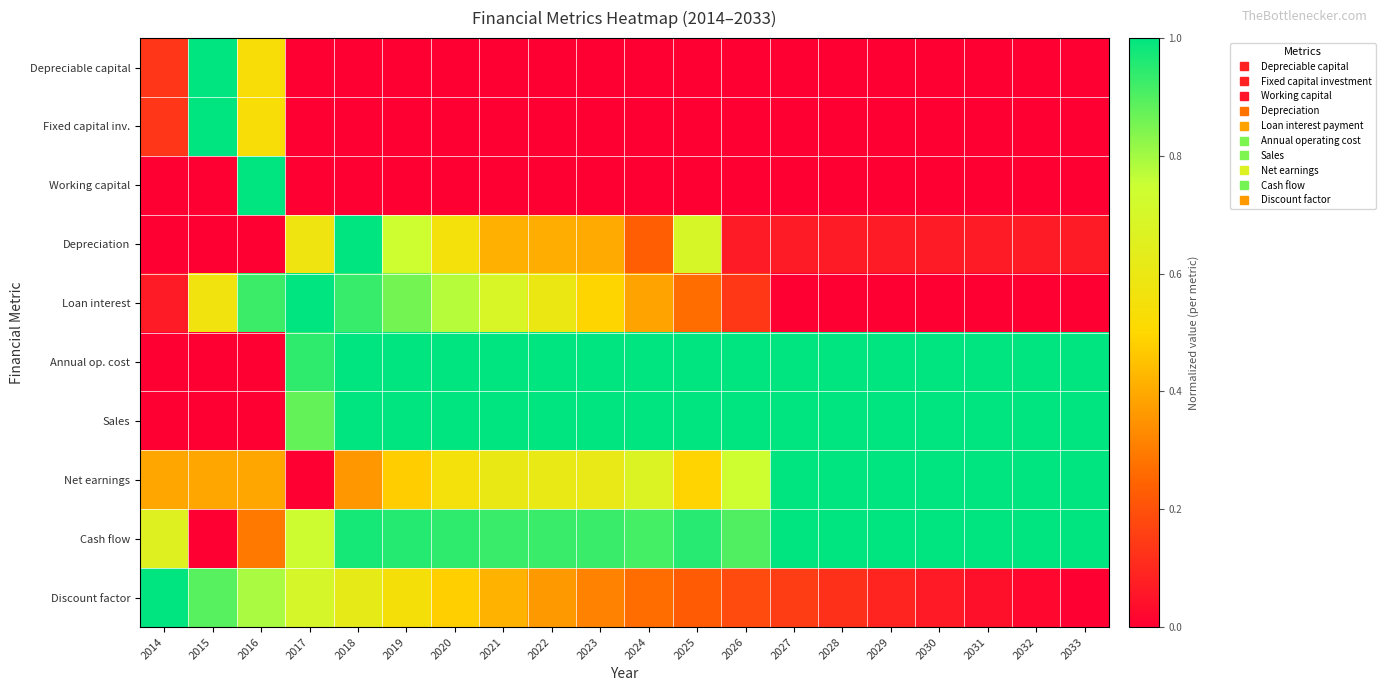

At 2022, list the series in order from largest to smallest.

Annual op. cost, Sales, Cash flow, Net earnings, Loan interest, Depreciation, Discount factor, Depreciable capital, Fixed capital inv., Working capital